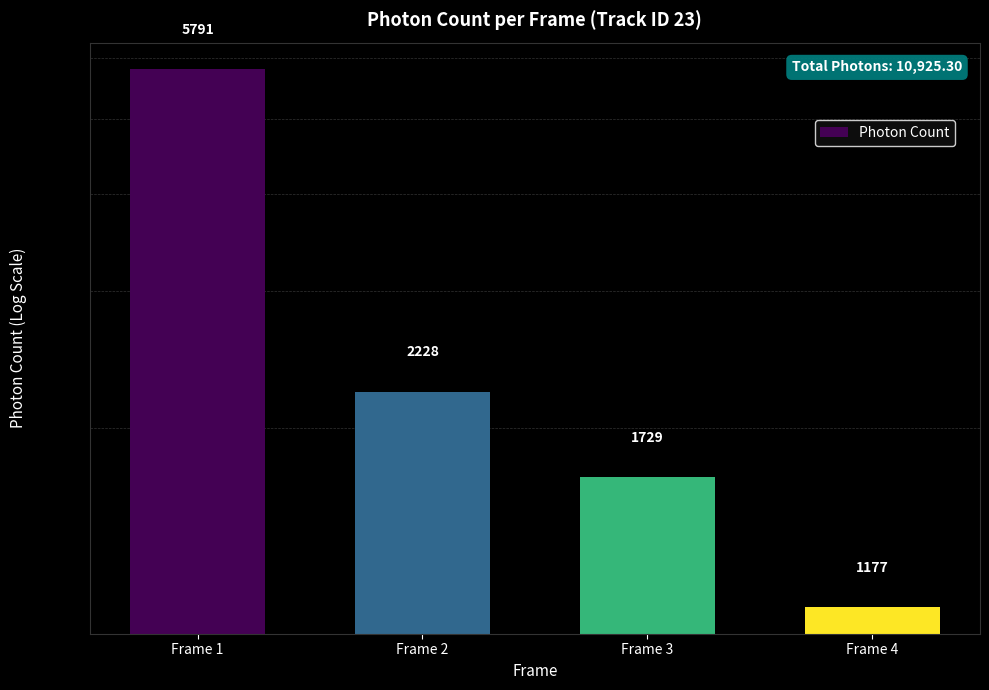

List the labels in order of value, smallest first.

Frame 4, Frame 3, Frame 2, Frame 1